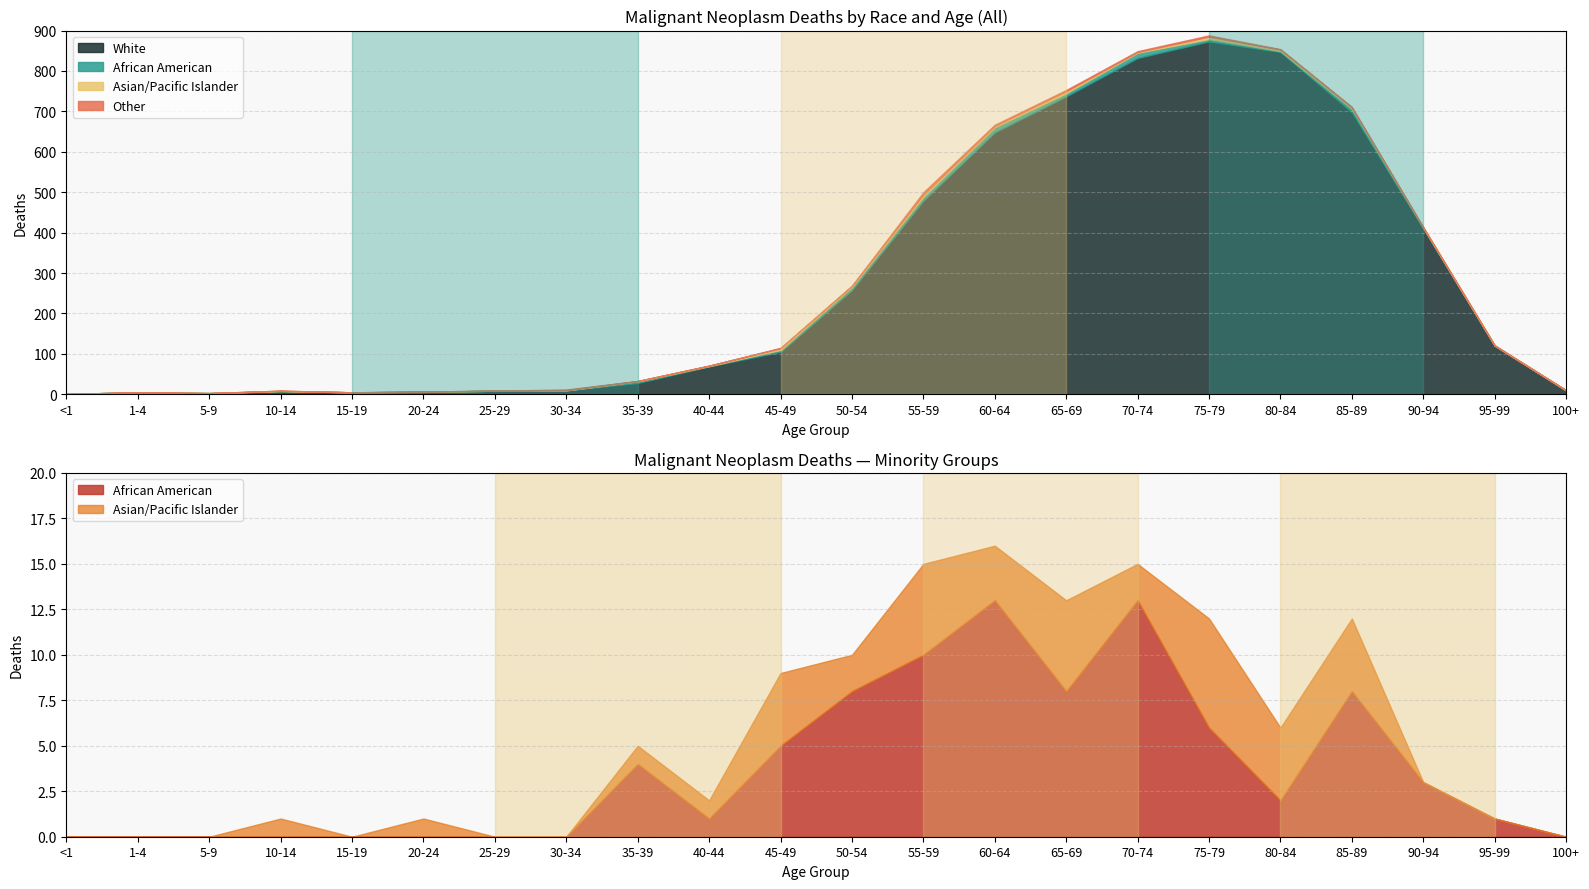

What is the total value across all series at 50-54?

269